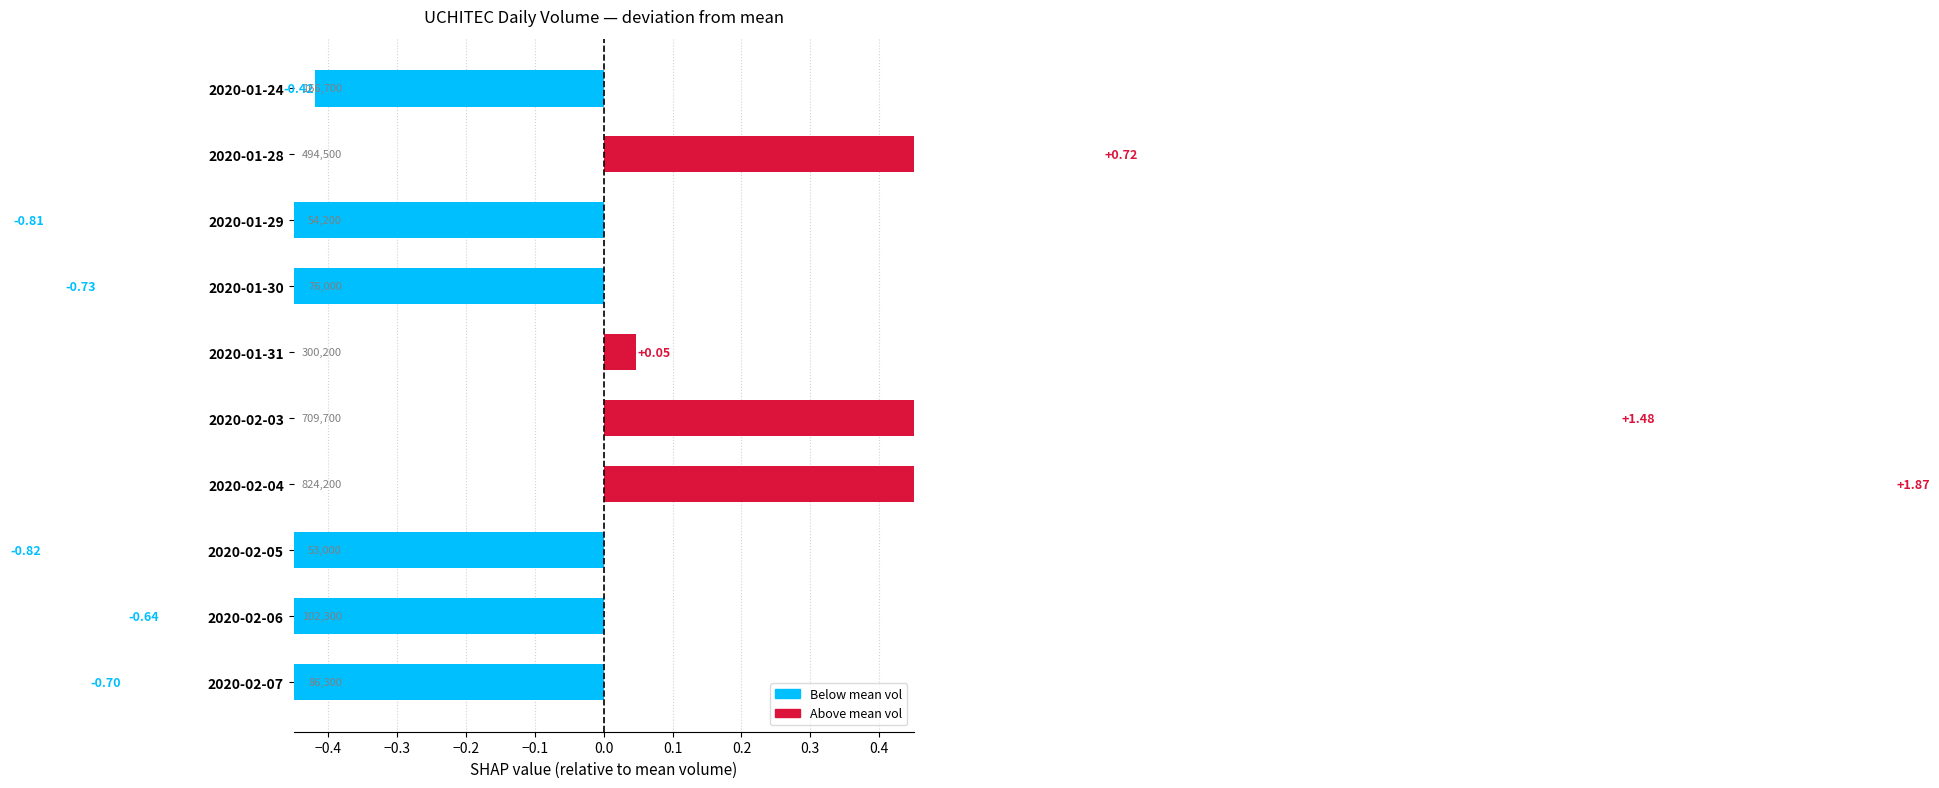

What is the maximum value shown in the chart?

1.9